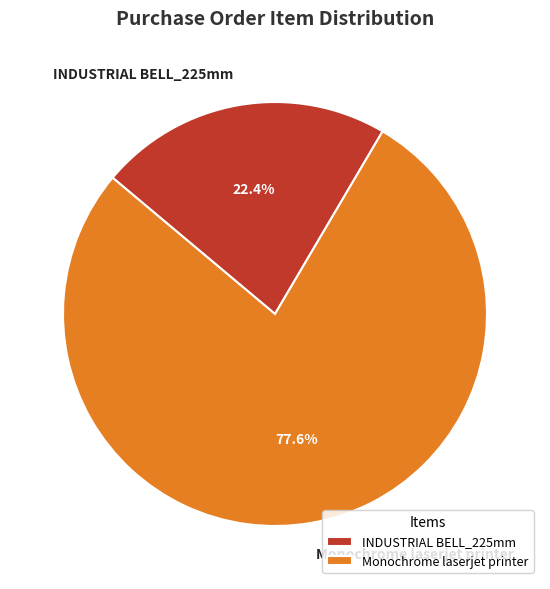

What percentage is the Monochrome laserjet printer slice, to the nearest percent?

78%